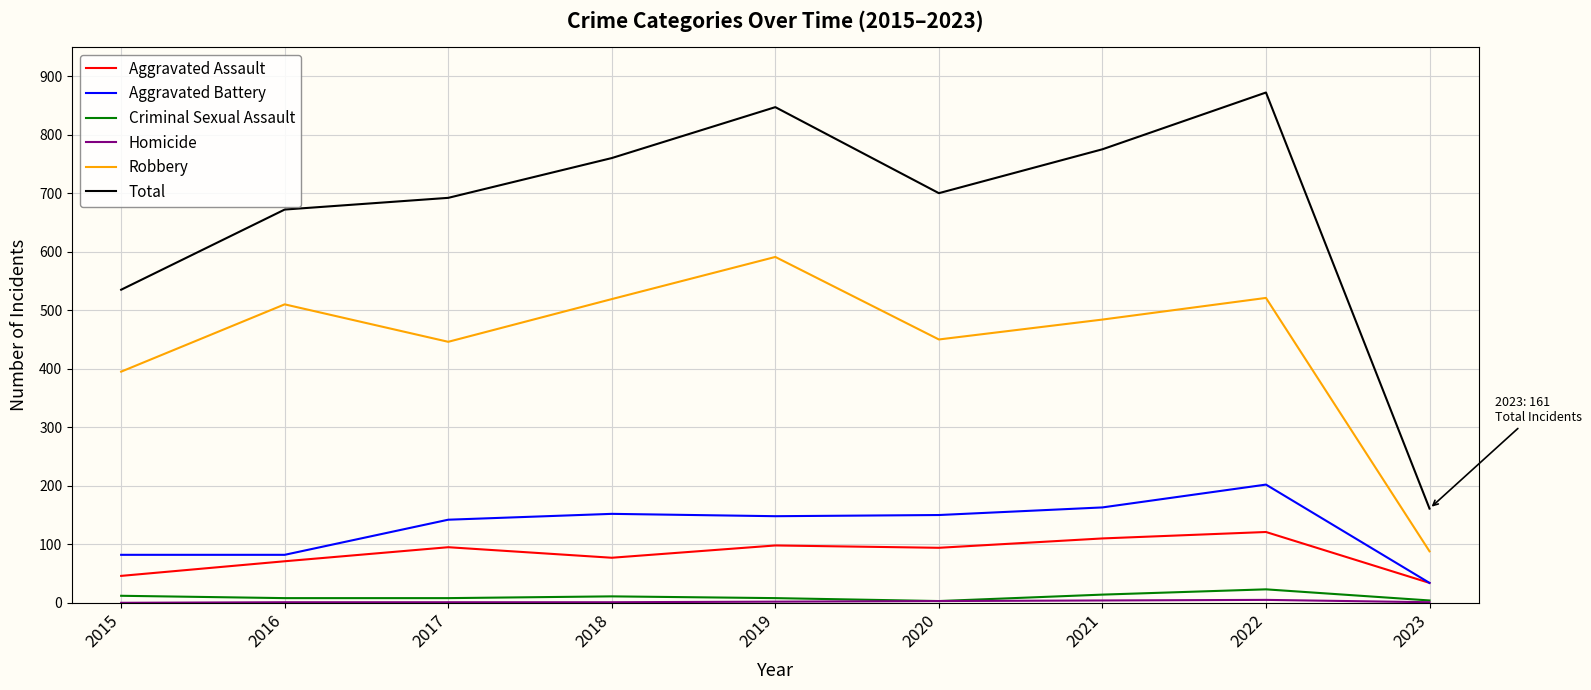

Which series has the largest total across all categories?

Total